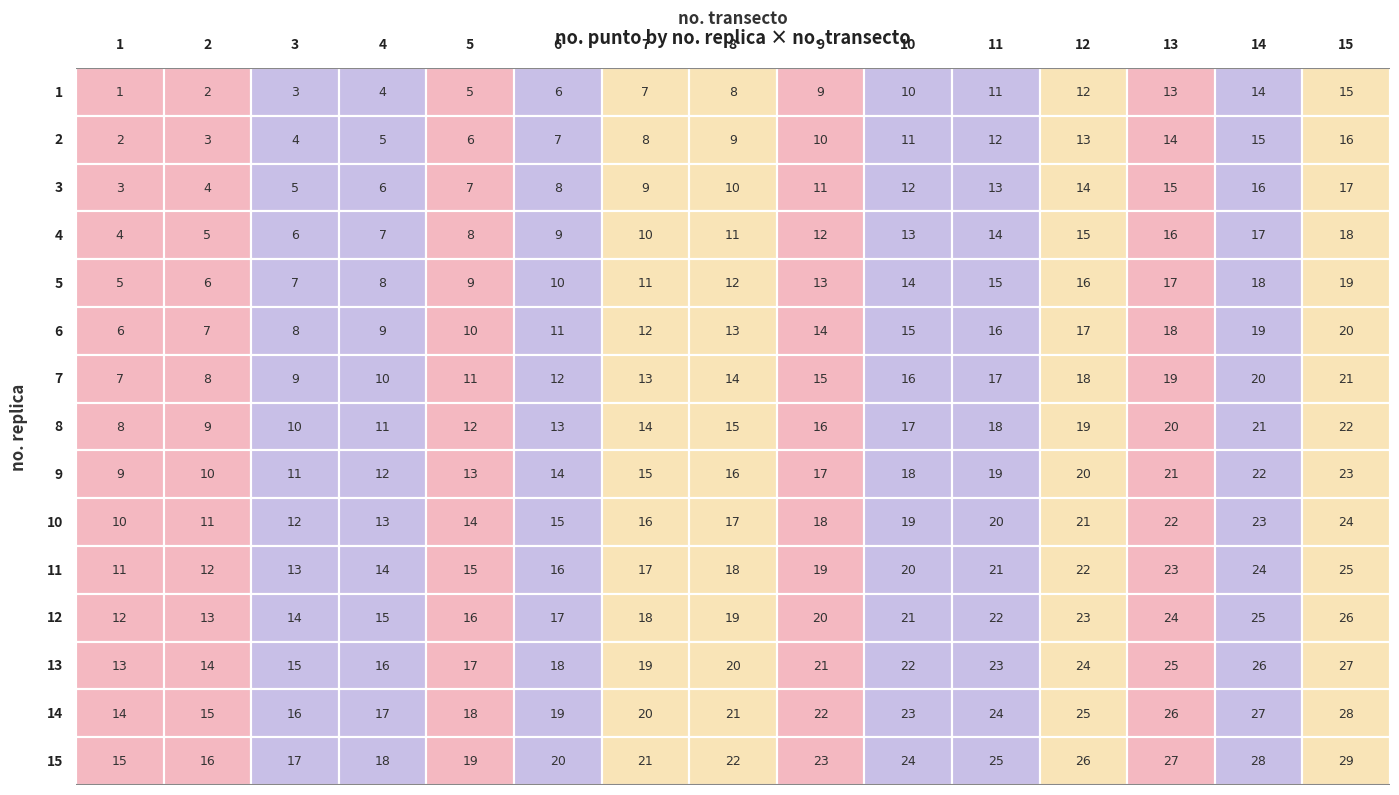

The 10 series shows 17 at 0. True or false?

False